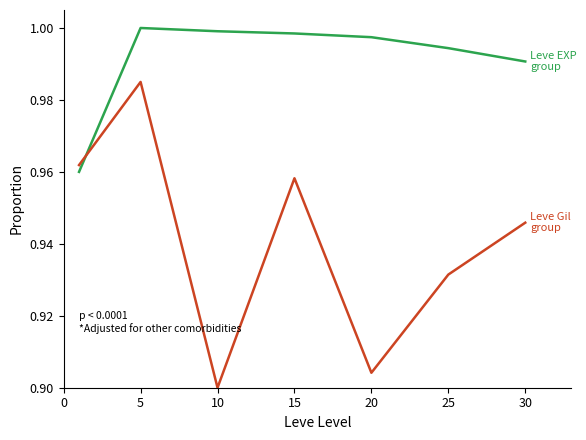

Is this an area chart (filled region under the line)?

No